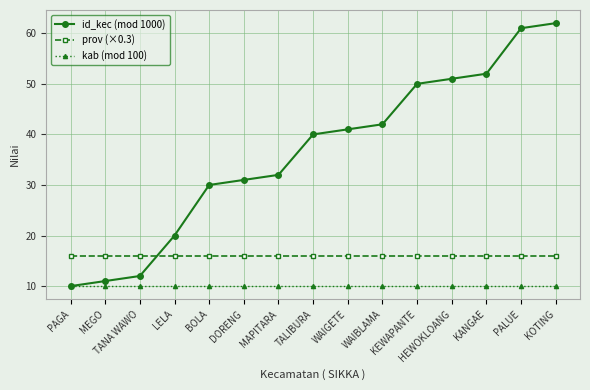

True or false: kab (mod 100) and prov (×0.3) cross at least once.

False